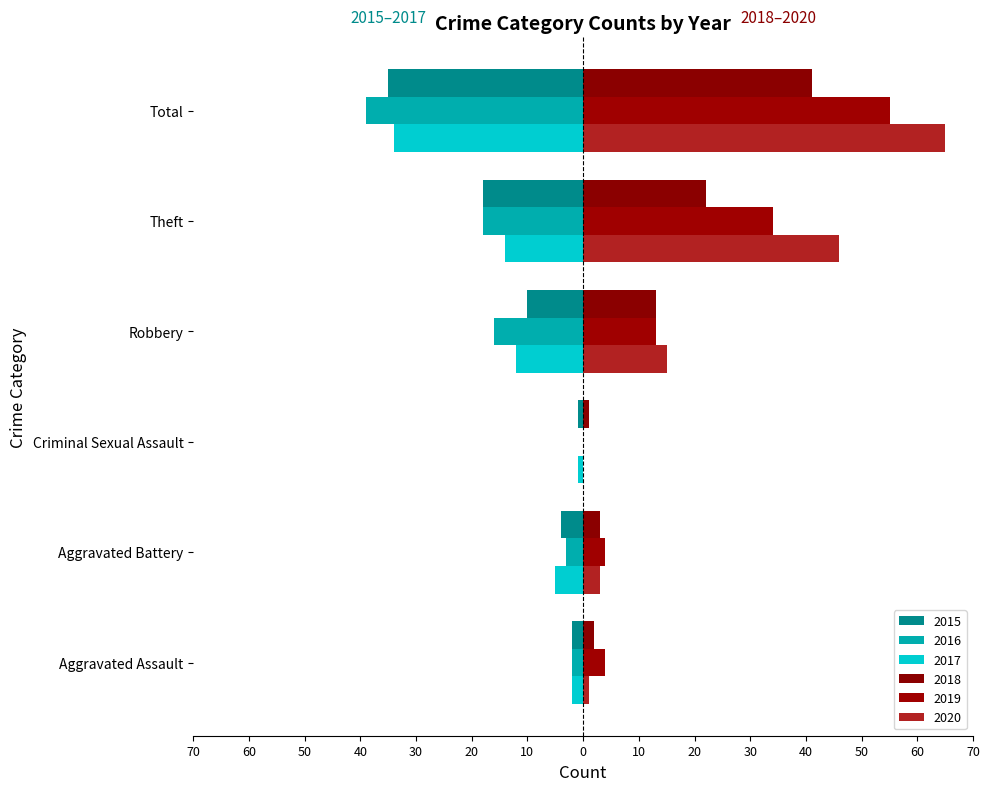

What is the label of the 1st bar from the right?

Total